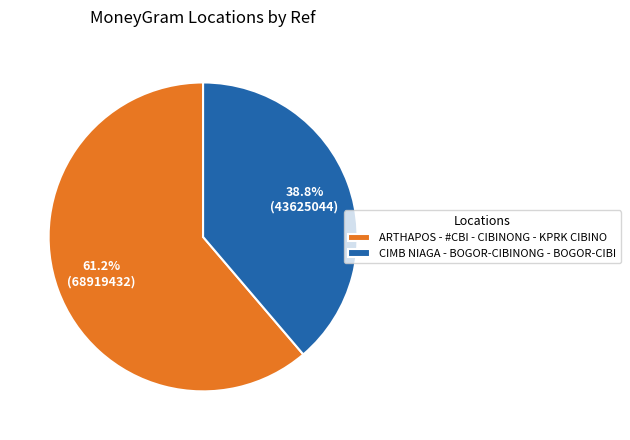

Is it true that ARTHAPOS - #CBI - CIBINONG - KPRK CIBINO is 61% of the pie?

True